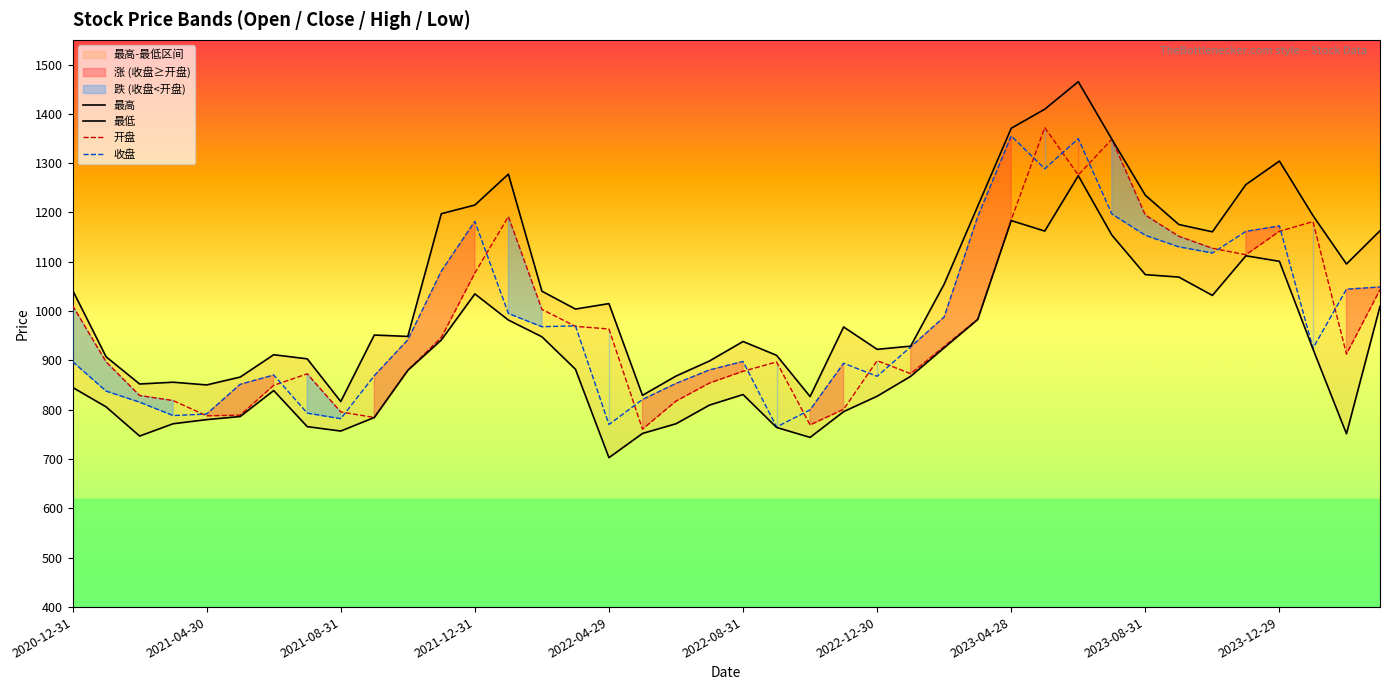

In 最高, how many points are higher than both neighbors (excluding endpoints)?

9